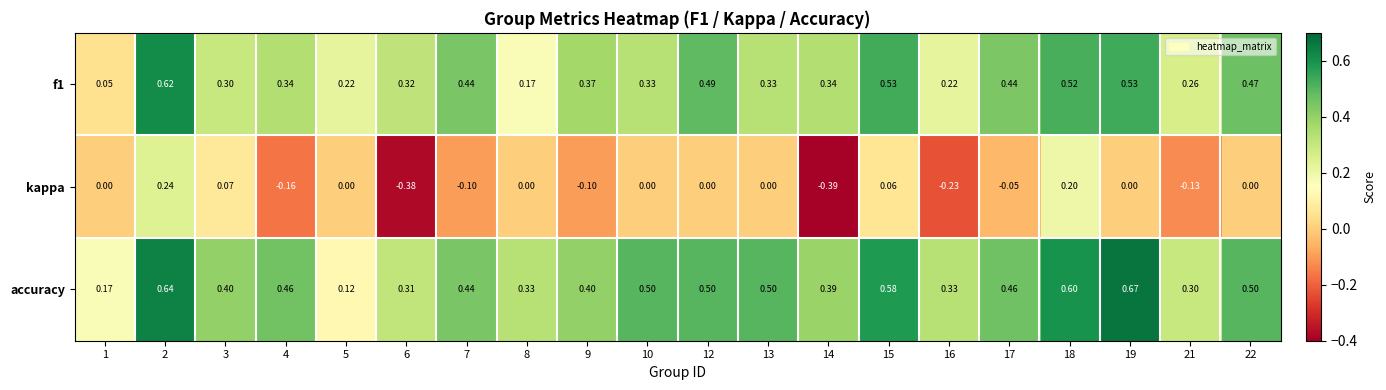

Rank the series at 17 from highest to lowest value.

accuracy, f1, kappa